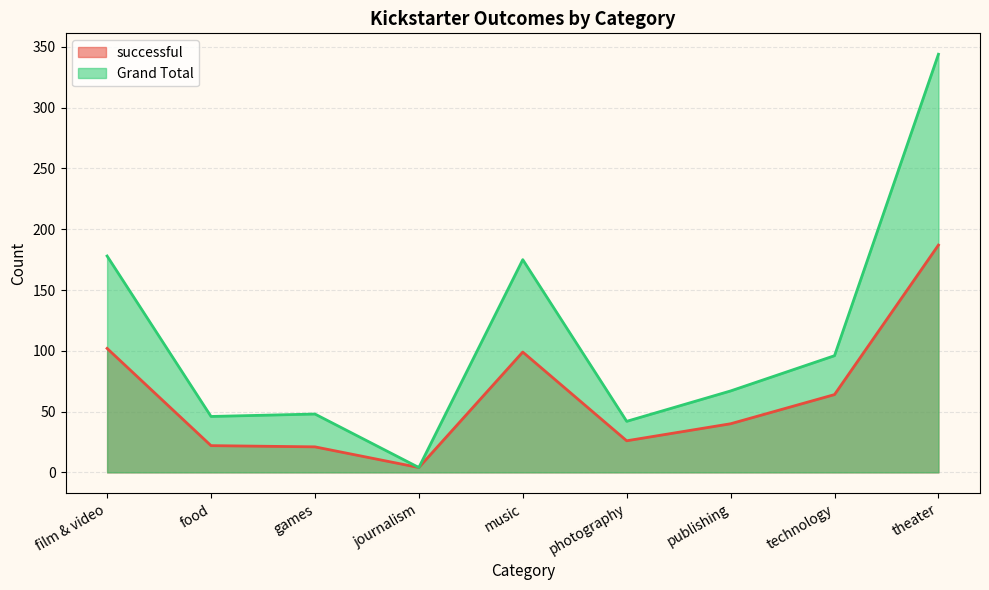

Between food and publishing, which series saw the biggest shift?

Grand Total